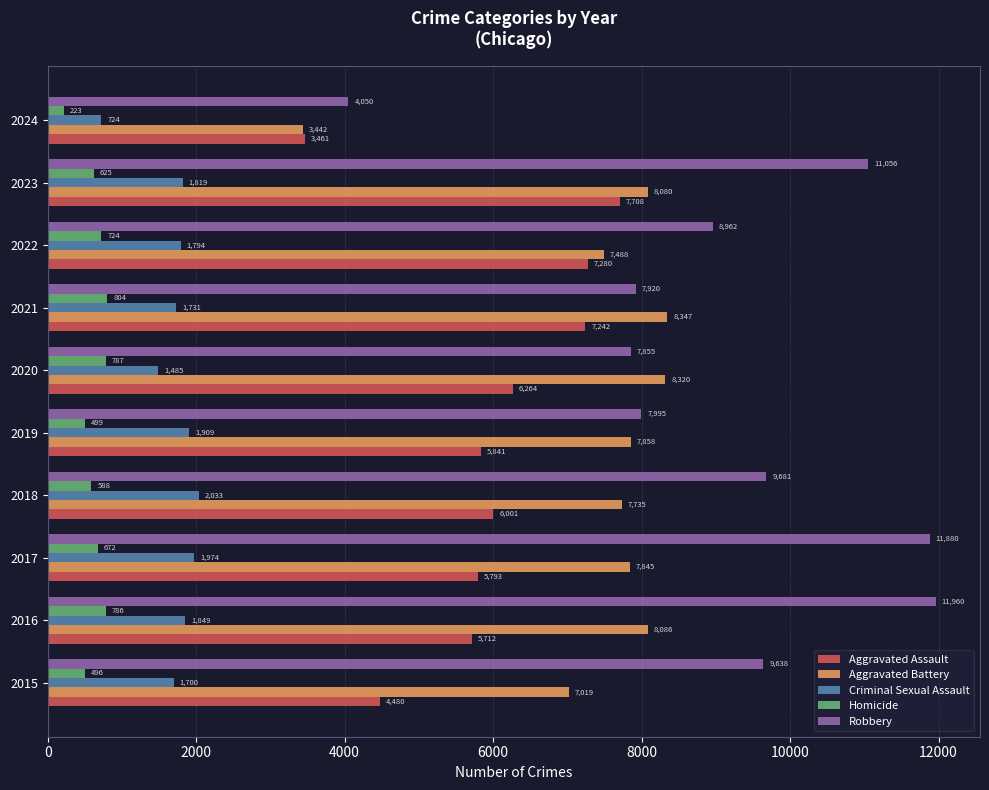

Which series has the widest spread of values?

Robbery